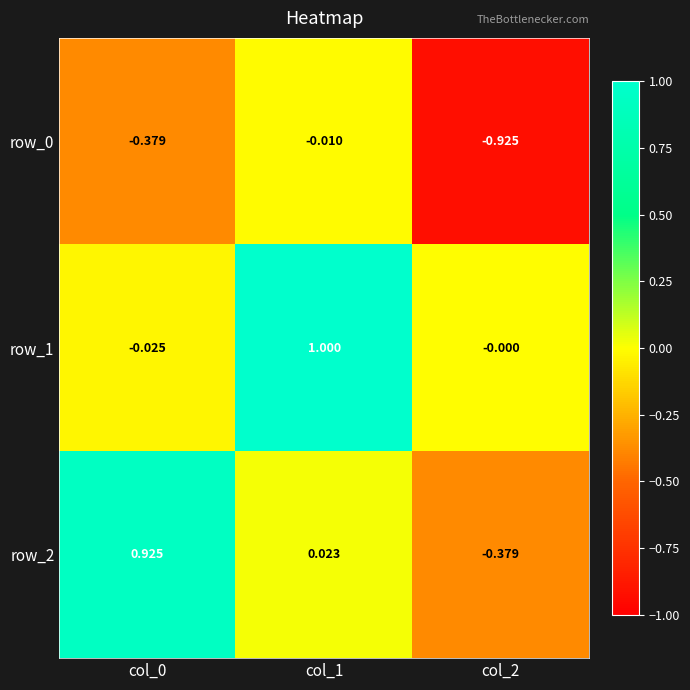

True or false: row_0 has a value of -0.0 at col_1.

True